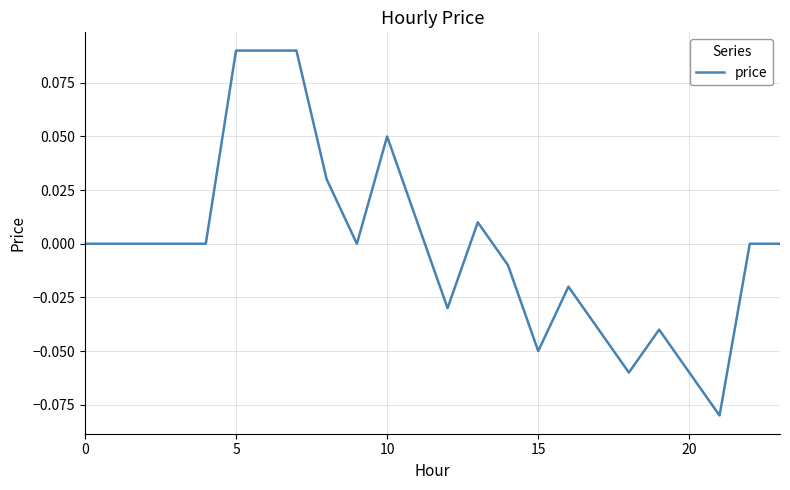

Is this an area chart (filled region under the line)?

No